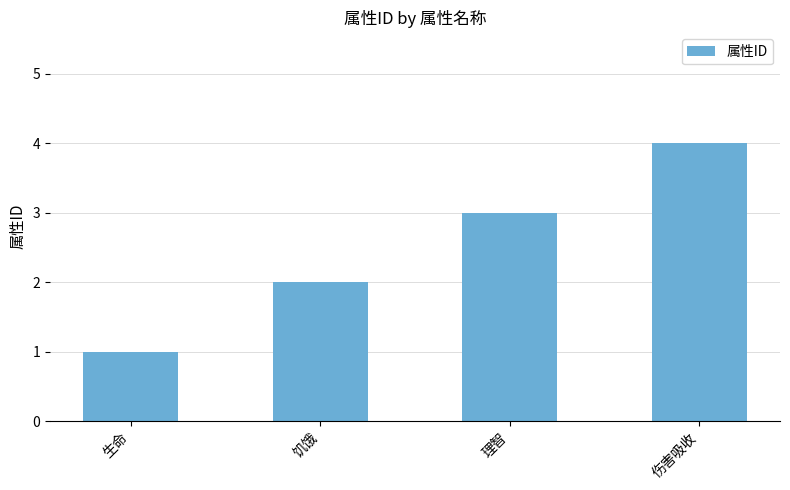

The chart shows a value of 4 at 伤害吸收. True or false?

True